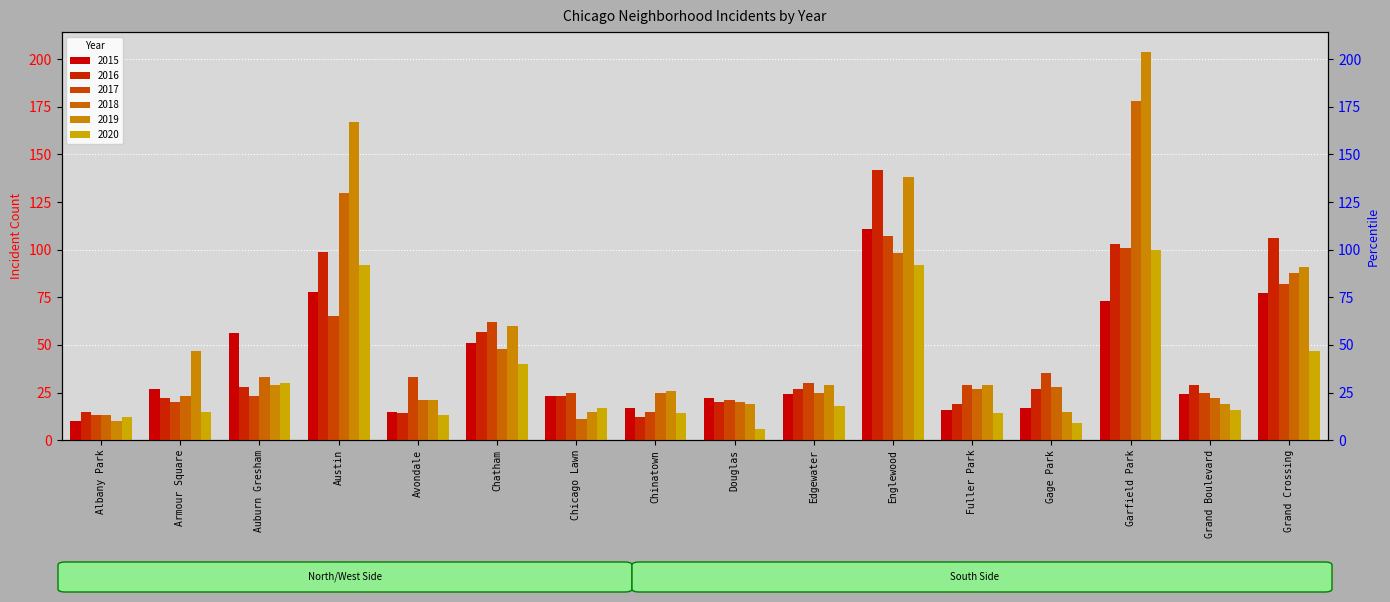

The 2017 series shows 107 at Englewood. True or false?

True